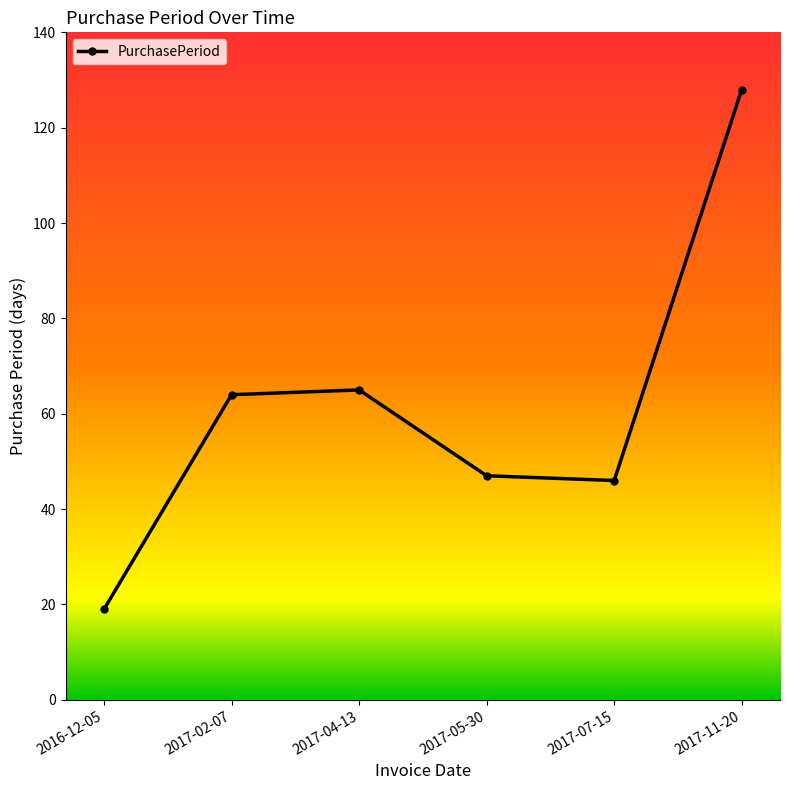

How many lines are shown in the chart?

1